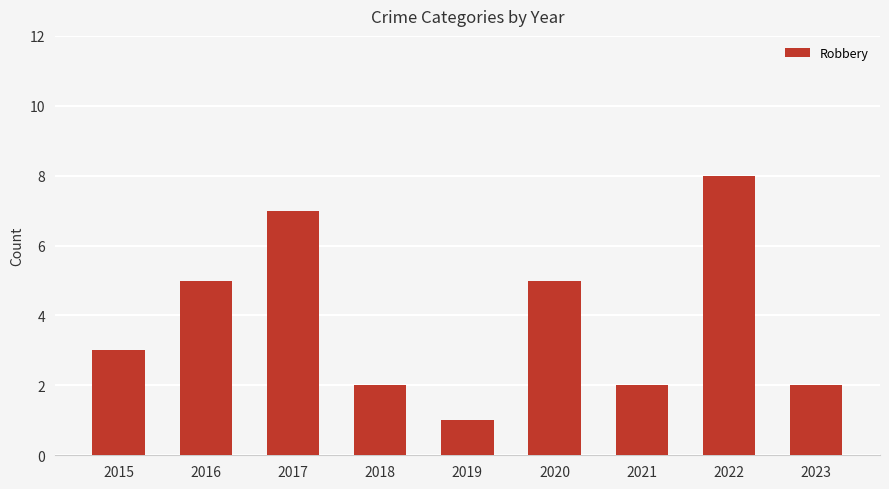

How many distinct data groups are displayed?

1